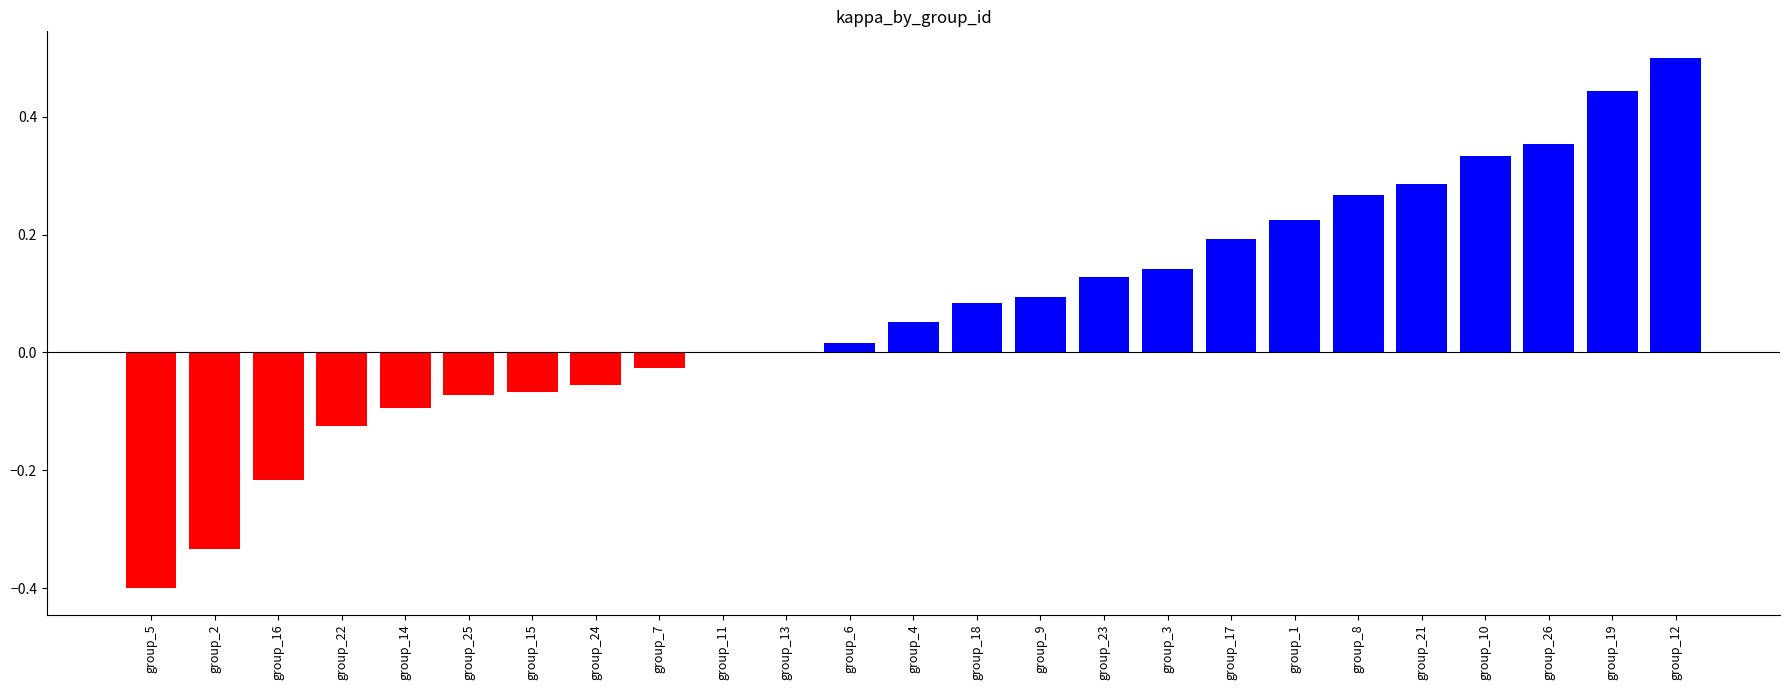

At which category does the chart reach its peak across all series?

group_12